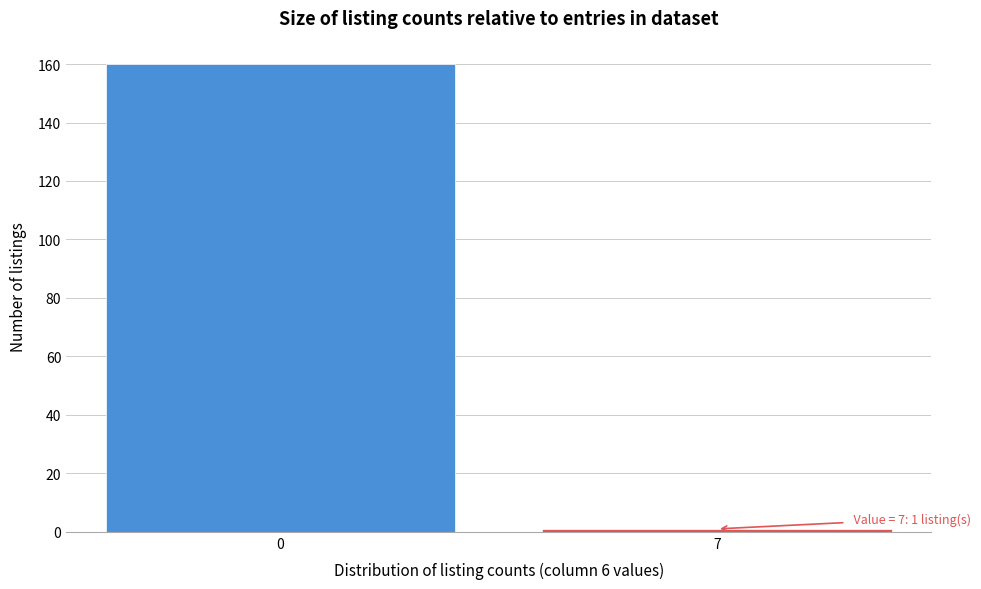

Reading right to left, transcribe all the data shown in this chart.

1	160